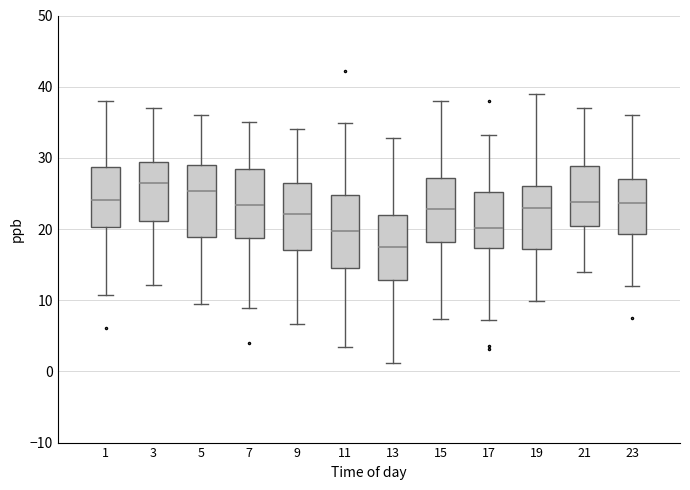

Where does the lower whisker of the box at x = 11 end on the y-axis? The values are not printed on the chart, so give them approximately, as read against the axis.

3